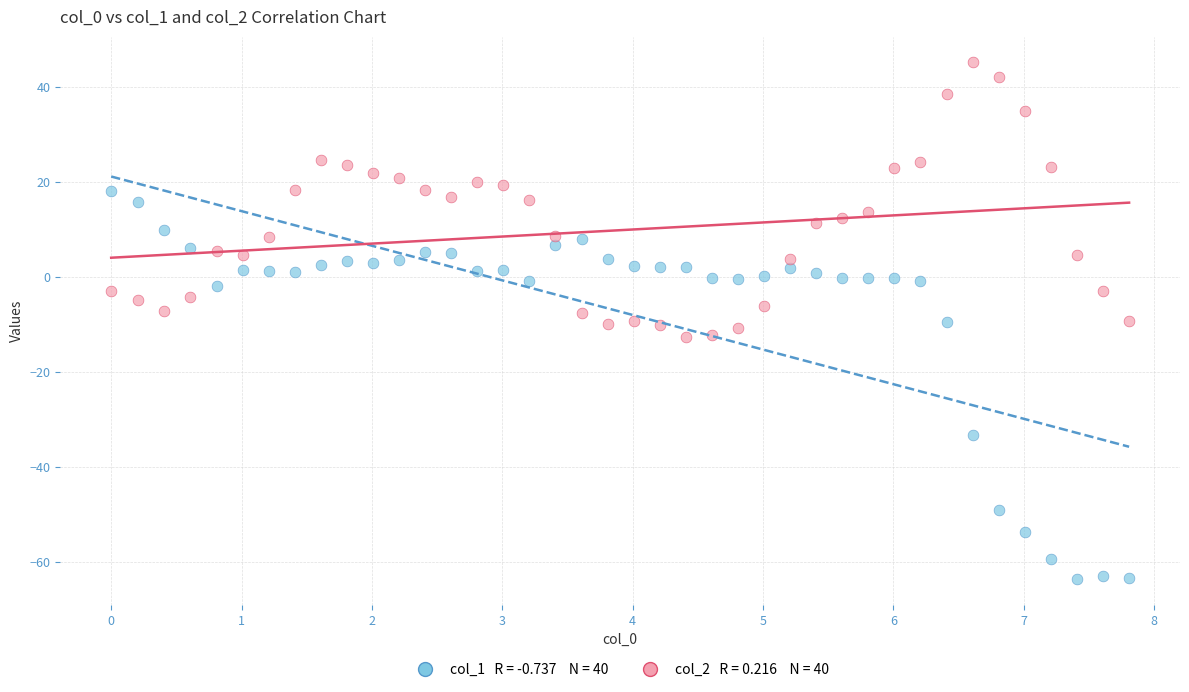

Across all data points, what is the range of Y values (max minus min)?

108.6